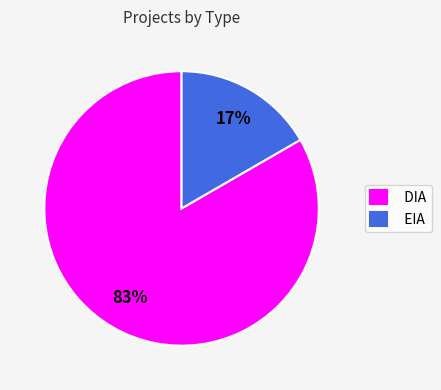

Is the sum of EIA and DIA greater than half?

Yes